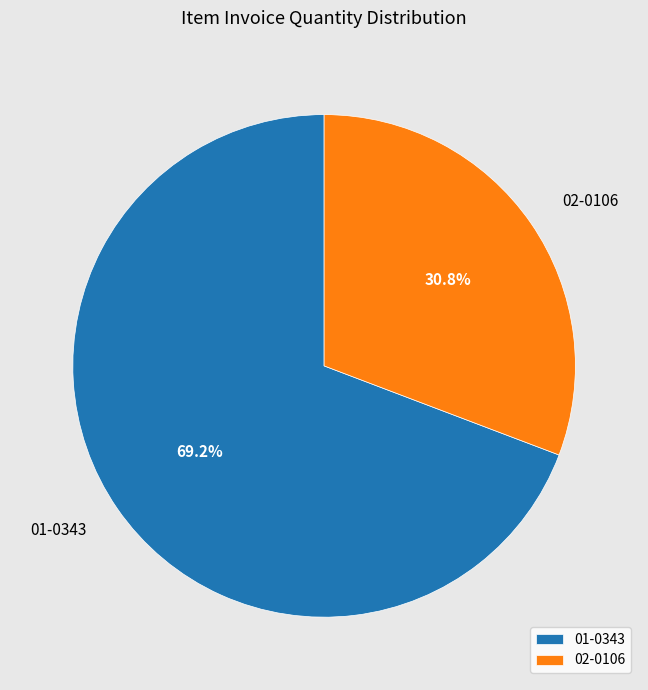

What percentage is the 01-0343 slice, to the nearest percent?

69%